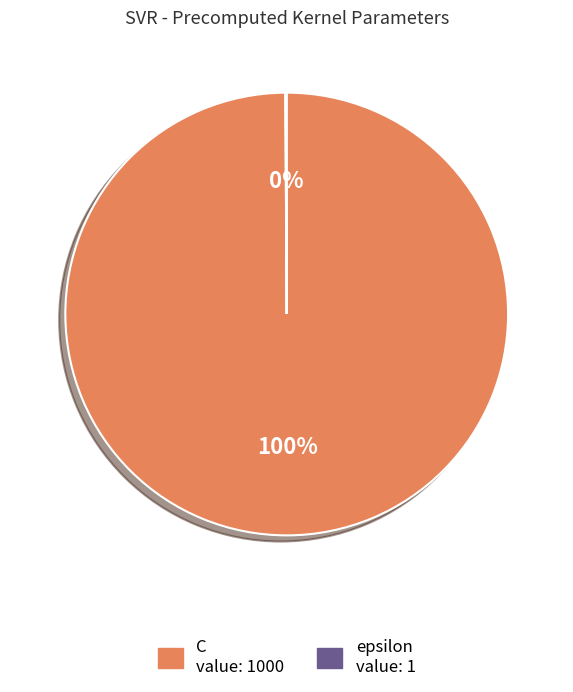

True or false: C accounts for 100% of the total.

True